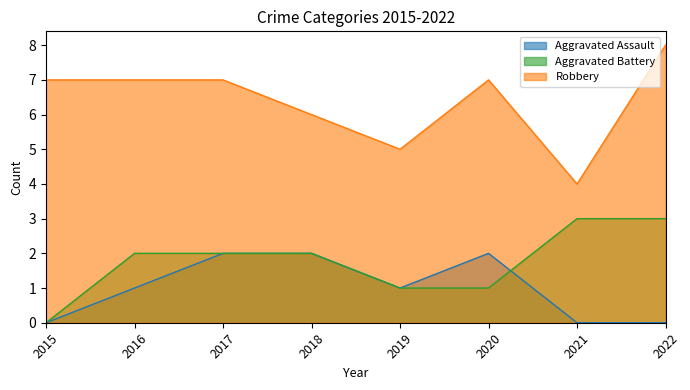

True or false: Robbery has a value of 6 at 2018.

True